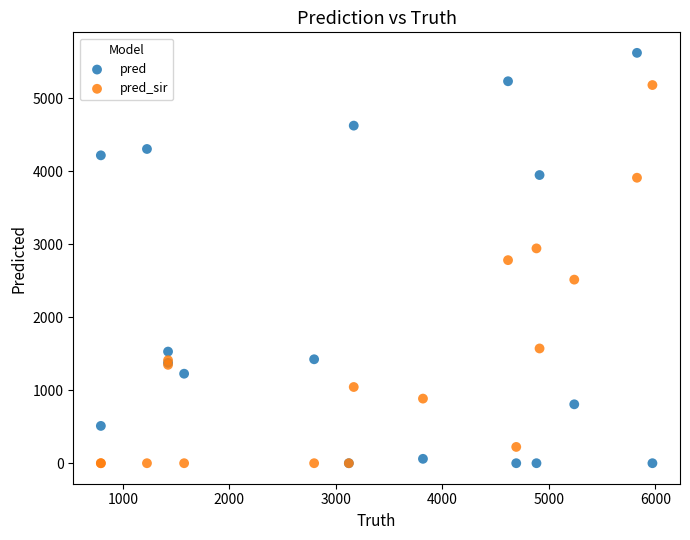

What is the X range (max minus min) for the scatter plot?

5180.0